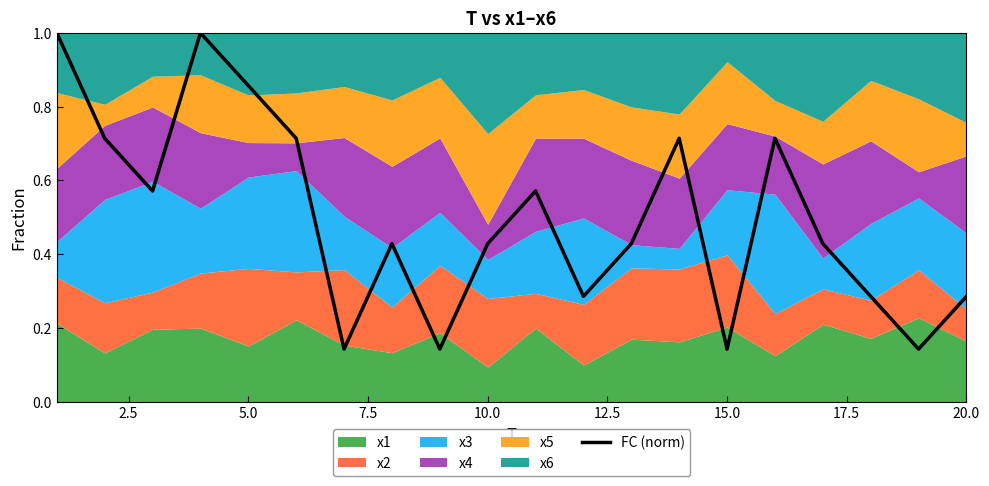

What is the highest value of the FC (norm) series?

1.0